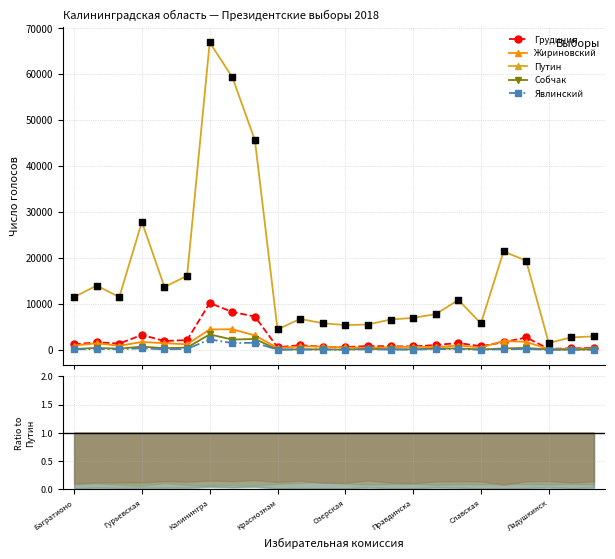

What is the total value across all series at 22?

3336